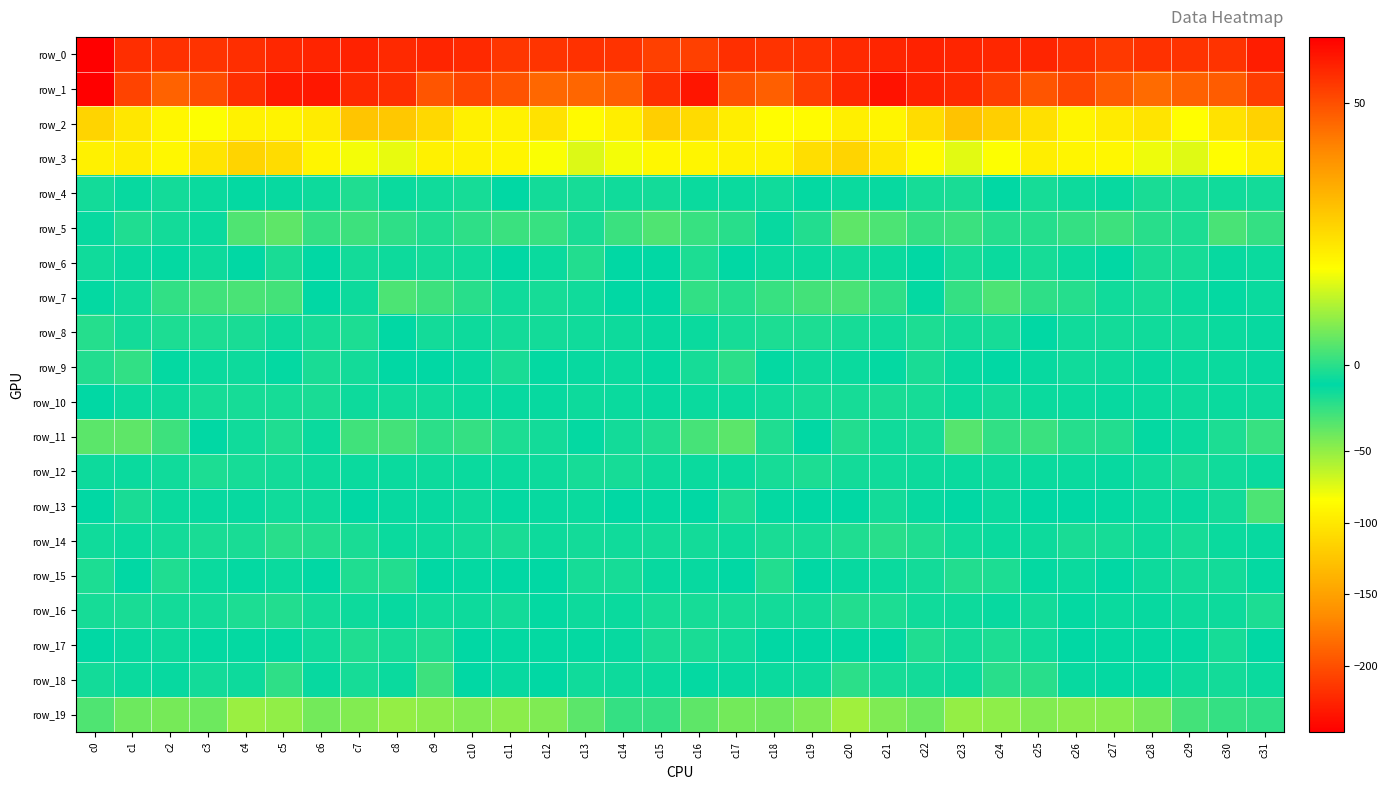

What is the highest value of the row_4 series?

-1.8